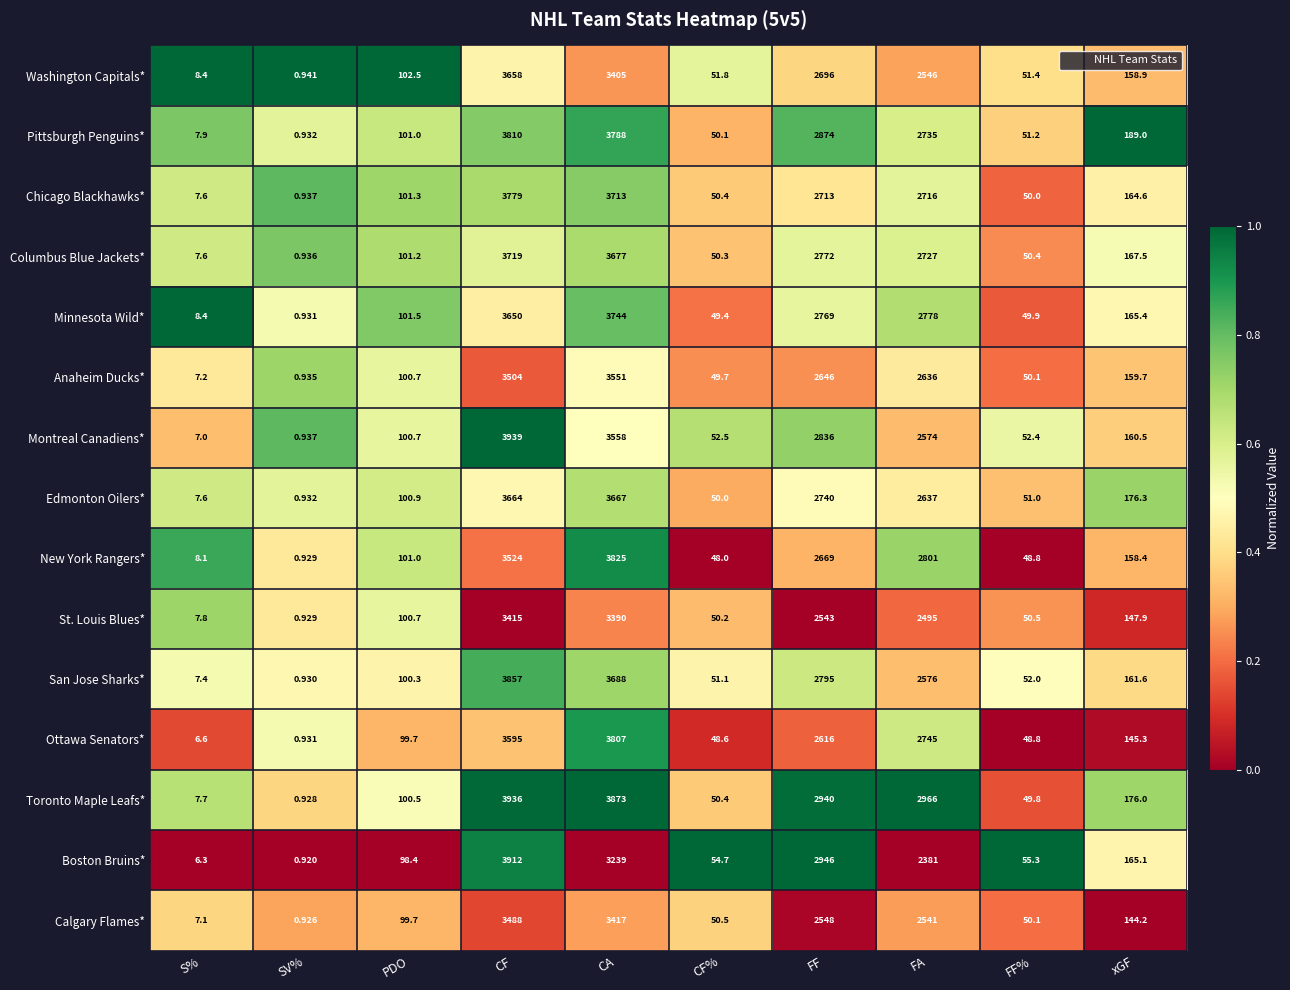

Which label corresponds to the largest value in the chart?

CF